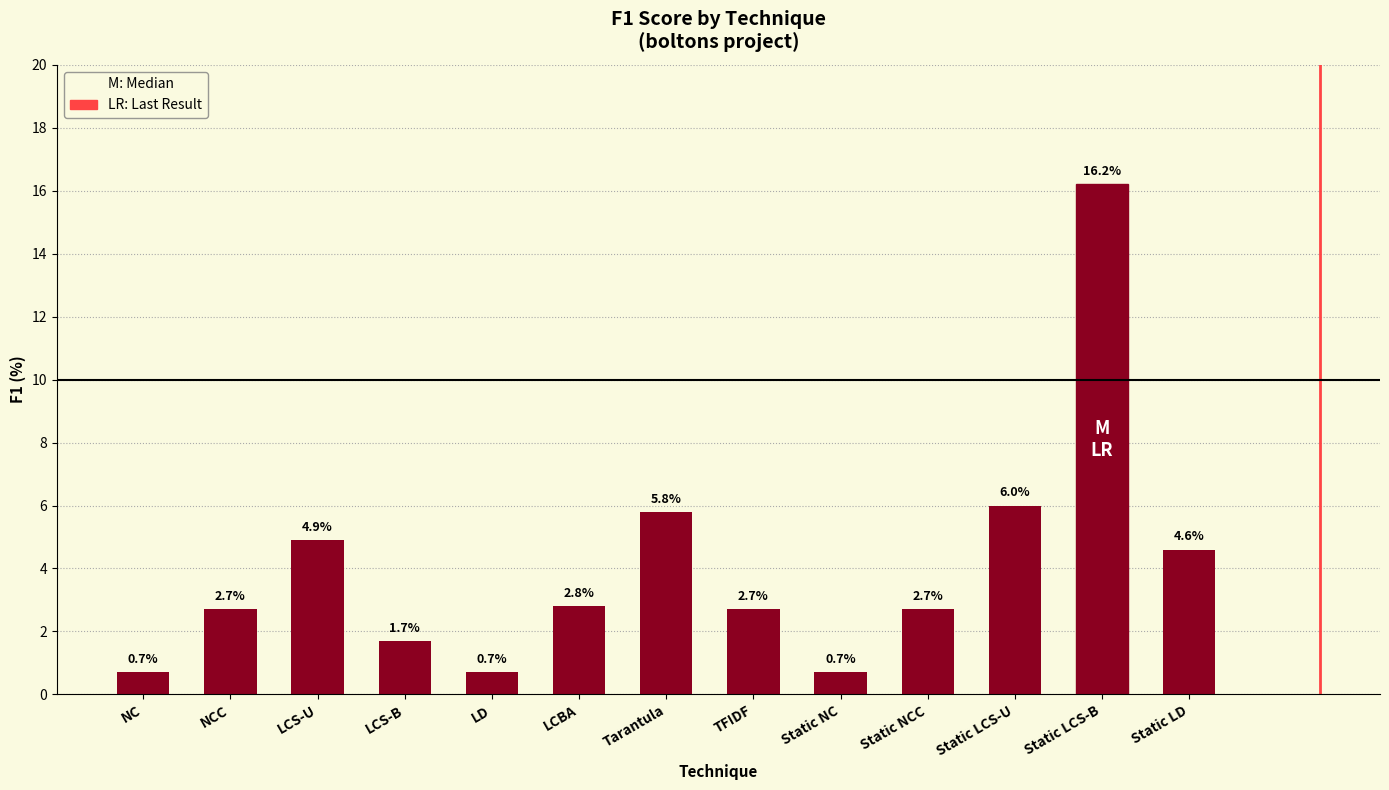

What is the average value?

4.0